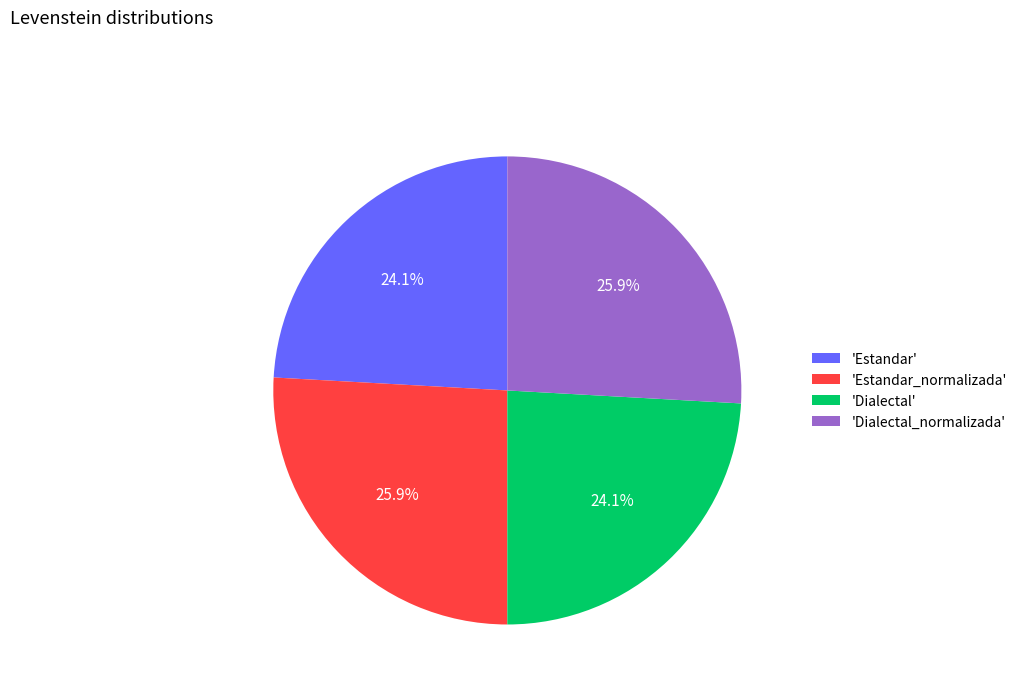

Approximately how many times larger is the value at 'Estandar_normalizada' compared to 'Estandar'?

1.1